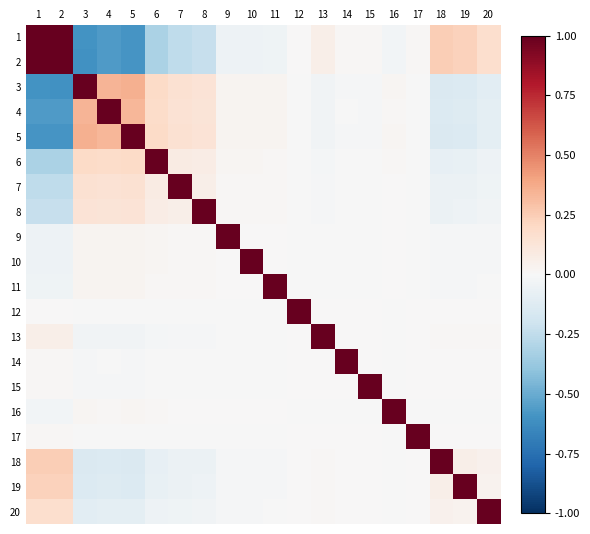

Between 17 and 10, which is larger?

17